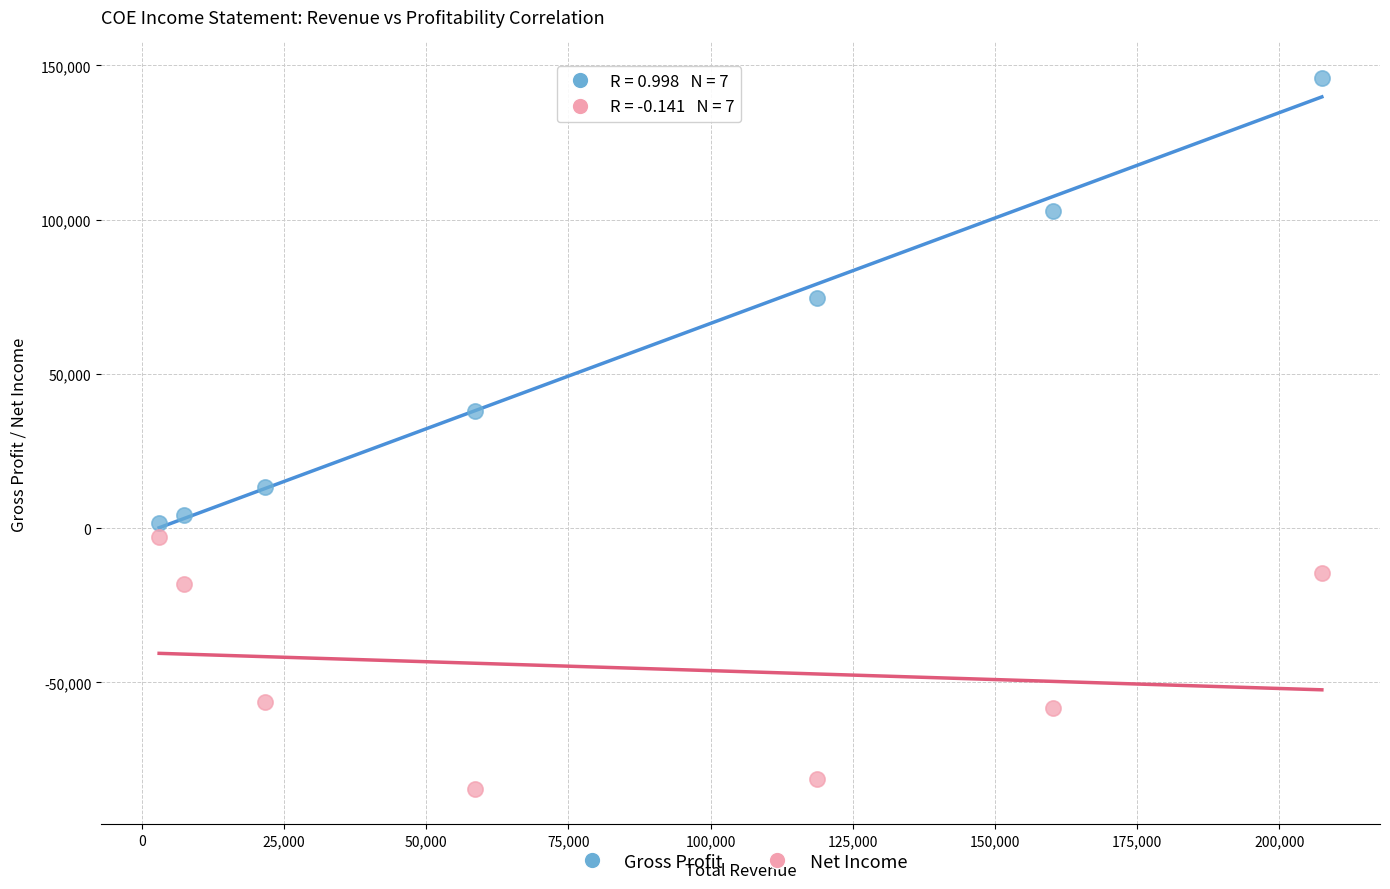

Which series reaches the maximum Y coordinate?

Gross Profit